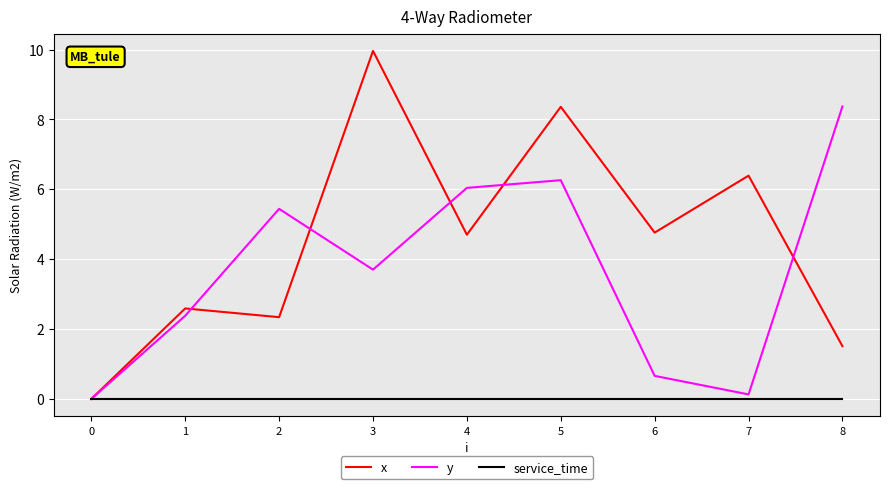

True or false: x has more than 1 interior local peaks.

True